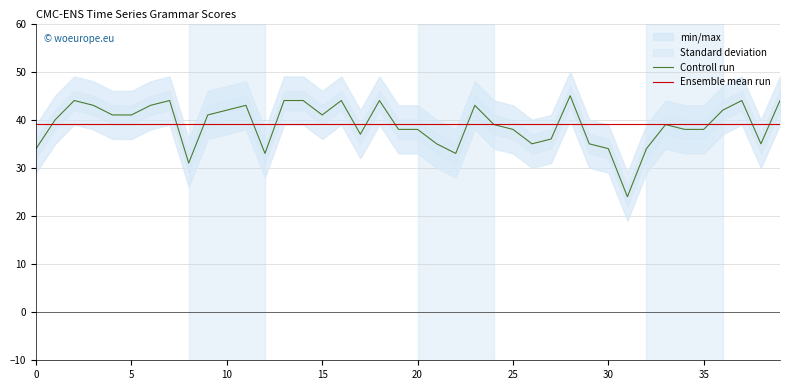

What is the maximum value for Controll run?

45.0